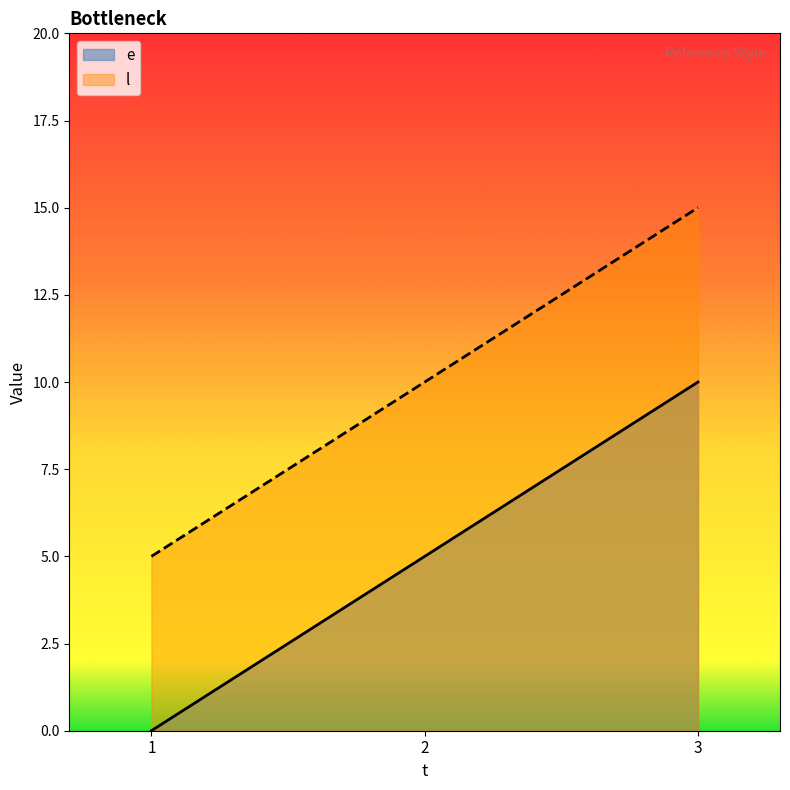

How many values in e are above zero?

2